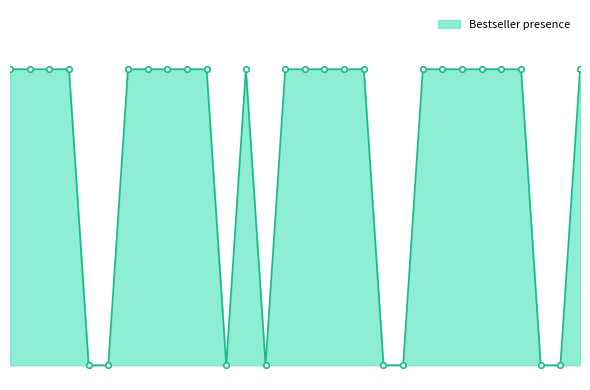

Is this an area chart (filled region under the line)?

Yes